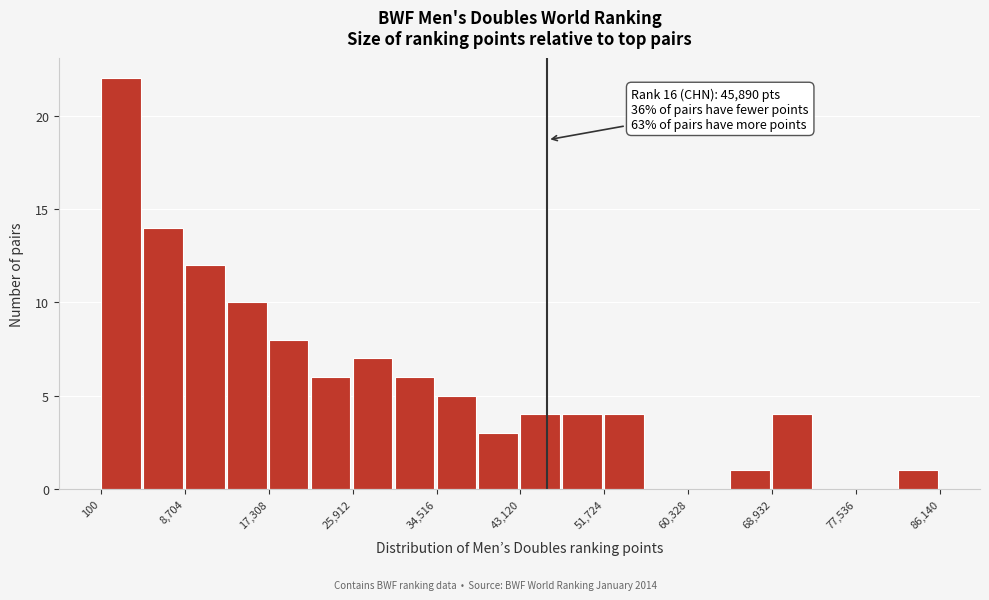

Over which range of the x-axis is the bar tallest?

0 to 4000